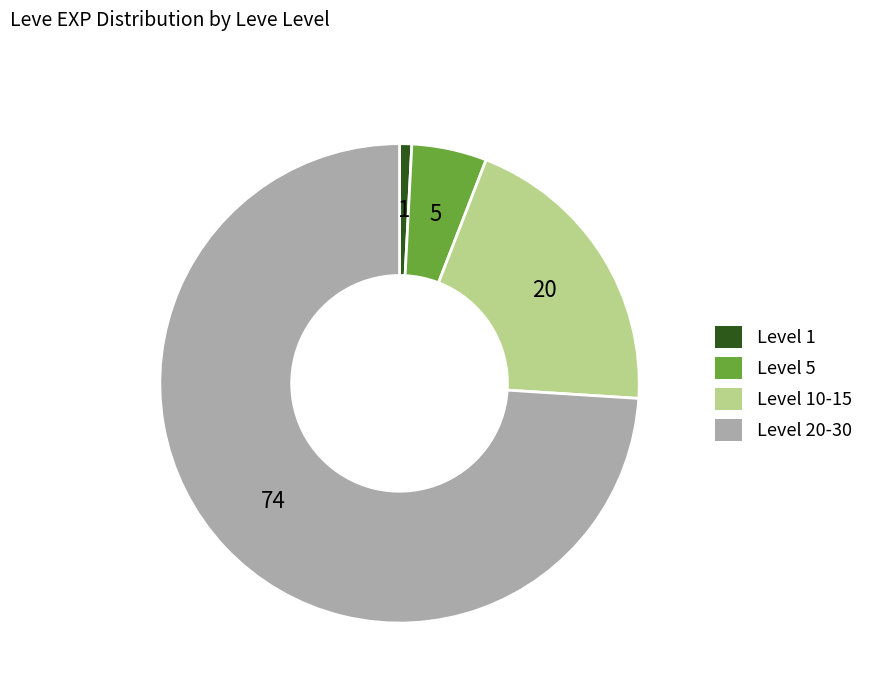

Rank the categories by value from lowest to highest.

Level 1, Level 5, Level 10-15, Level 20-30